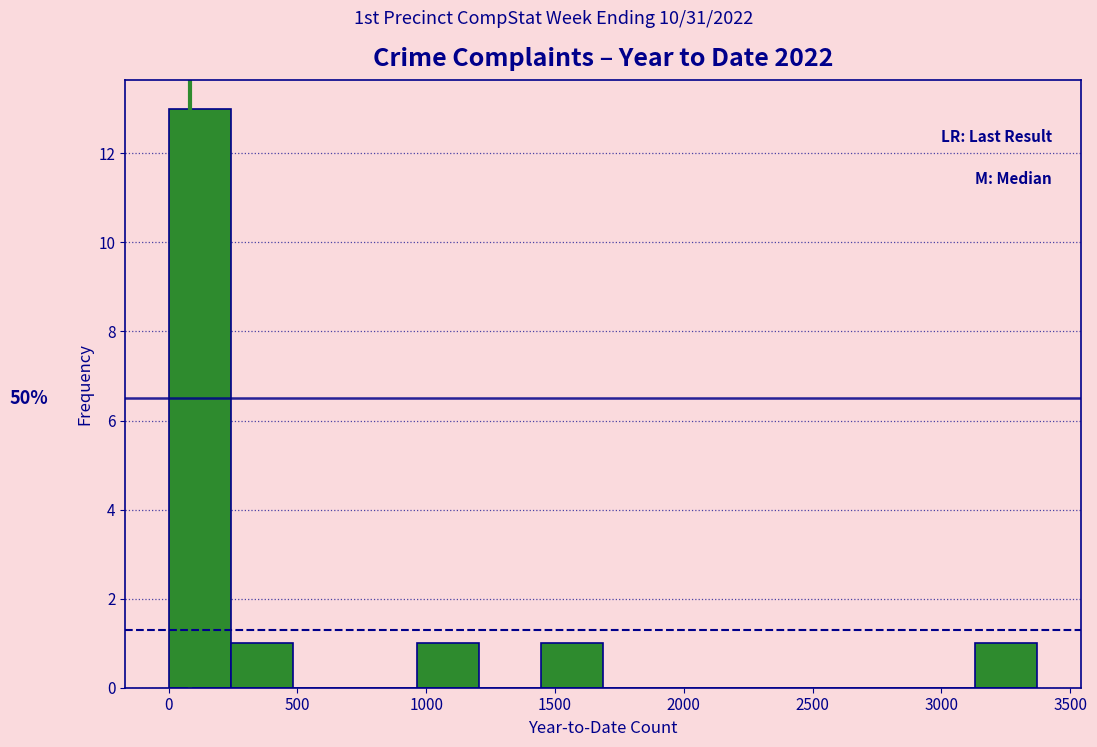

Which range on the x-axis has the tallest bar?

0 to 250